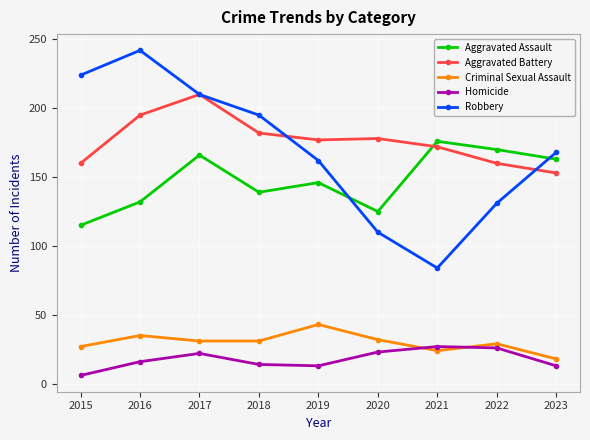

Rank the series at 2019 from highest to lowest value.

Aggravated Battery, Robbery, Aggravated Assault, Criminal Sexual Assault, Homicide